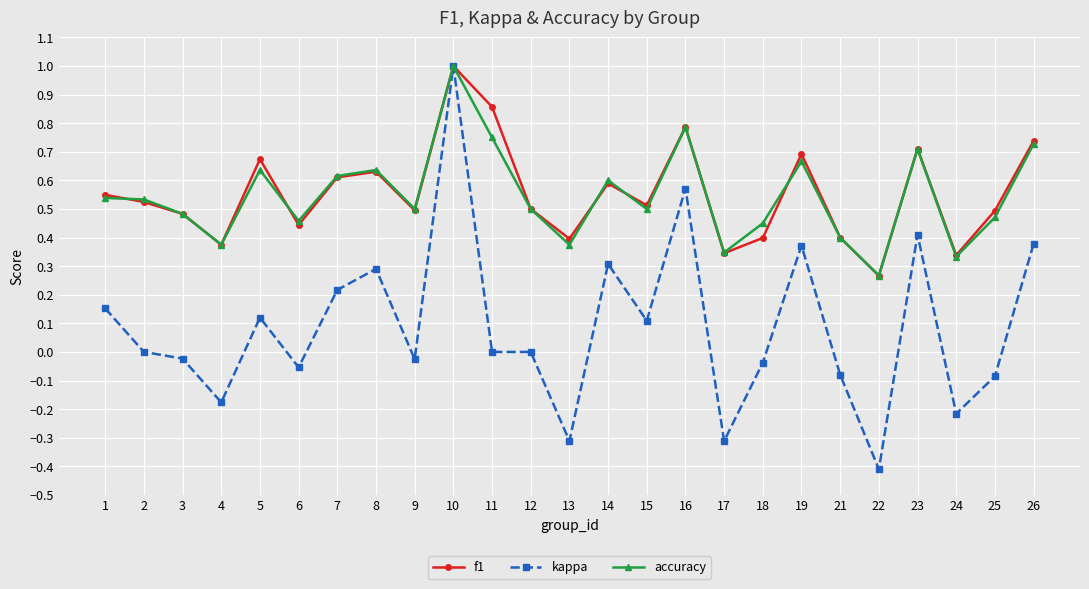

Which category has the lowest value across all series?

22